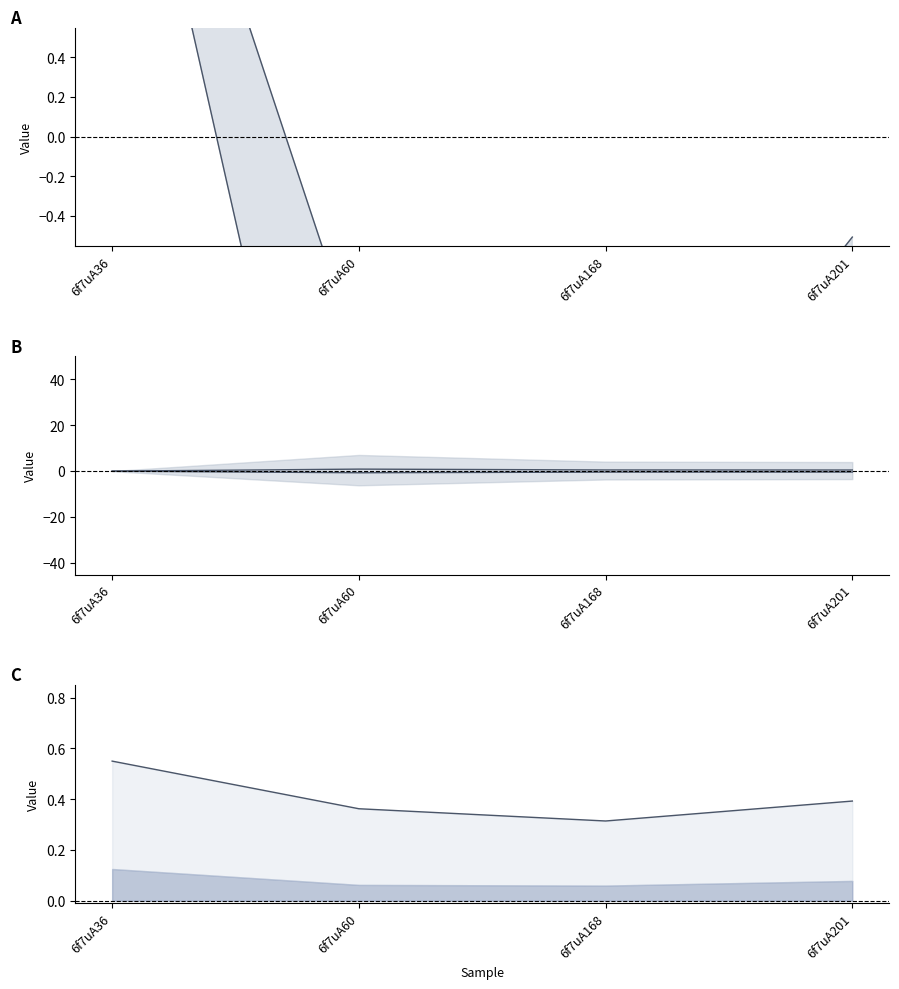

At which category does the chart reach its peak across all series?

6f7uA36